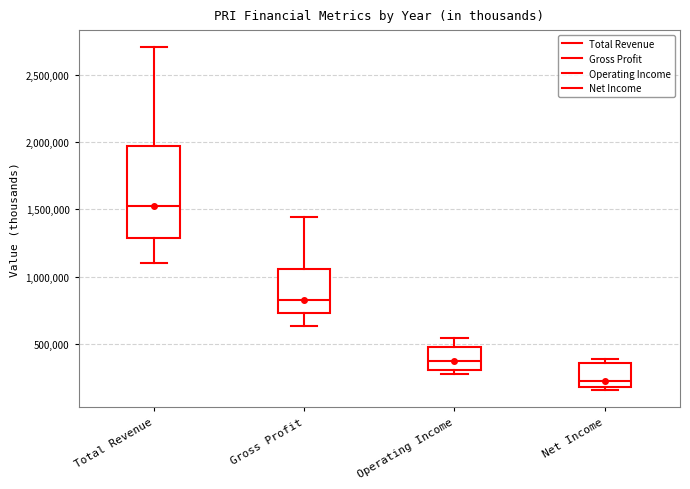

Reading left to right, transcribe this box plot: for each box, give where its median line is, the range the box spans, and where its two whiskers end, as read against the y-axis. The values are not printed on the chart, so give them approximately, as read against the axis.

Total Revenue: median 1500000, box 1300000 to 2000000, whiskers 1100000 to 2700000
Gross Profit: median 800000, box 750000 to 1050000, whiskers 650000 to 1450000
Operating Income: median 350000, box 300000 to 500000, whiskers 250000 to 550000
Net Income: median 200000, box 150000 to 350000, whiskers 150000 (just below the box's lower edge) to 400000